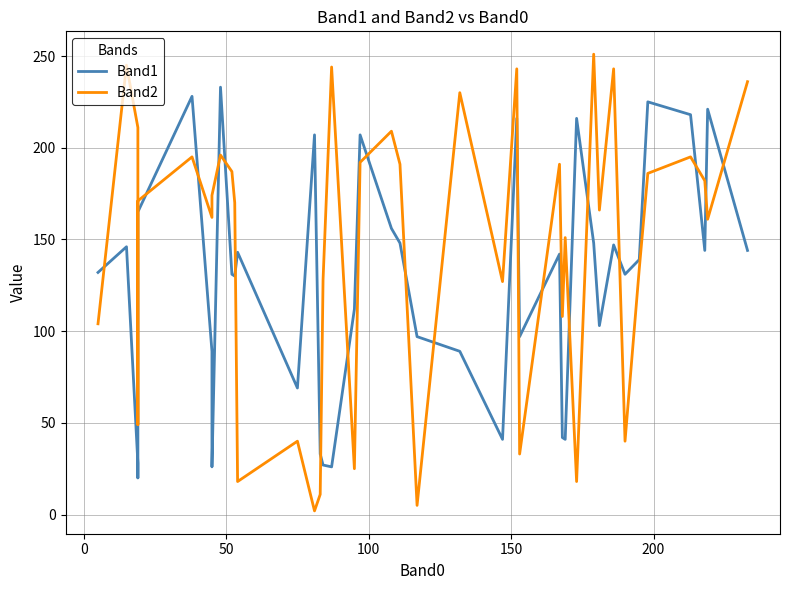

List the series in order of their overall mean, lowest first.

Band1, Band2